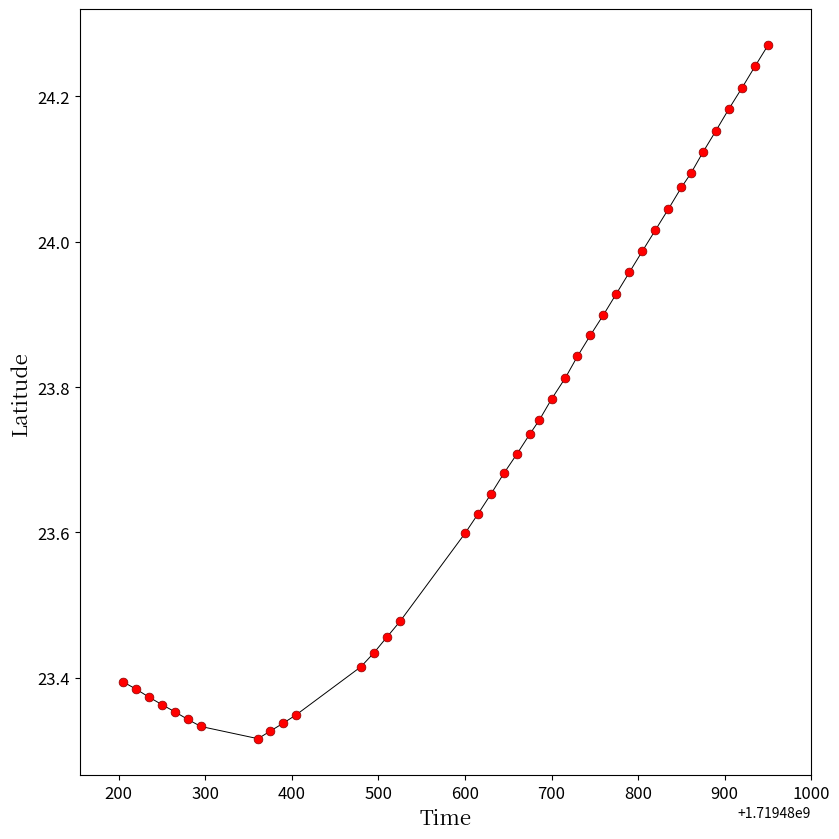

What is the range of X values (max minus min)?

745.0